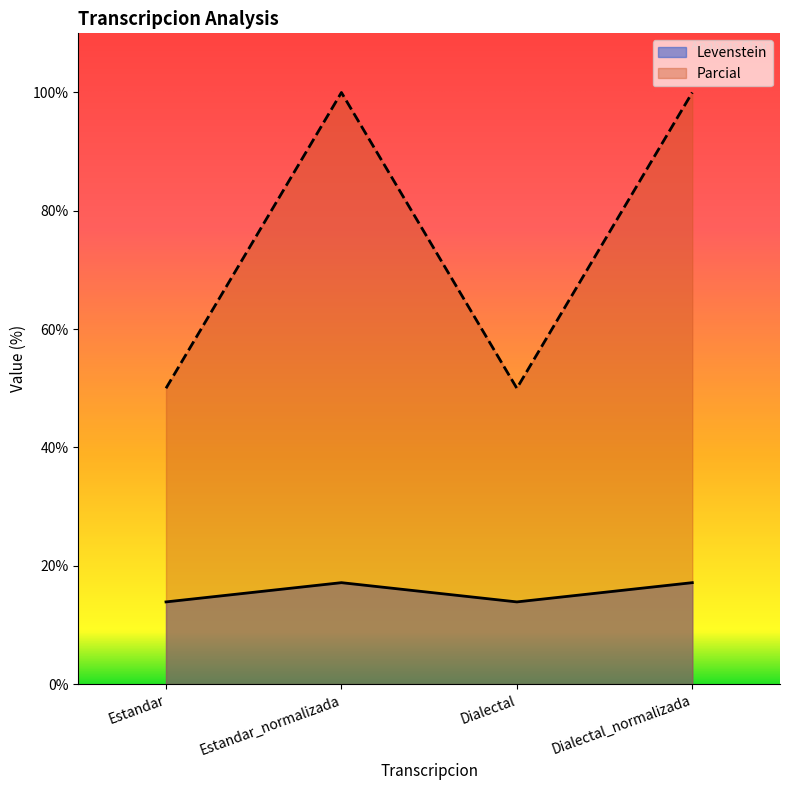

What are all the series names shown in the legend?

Levenstein, Parcial